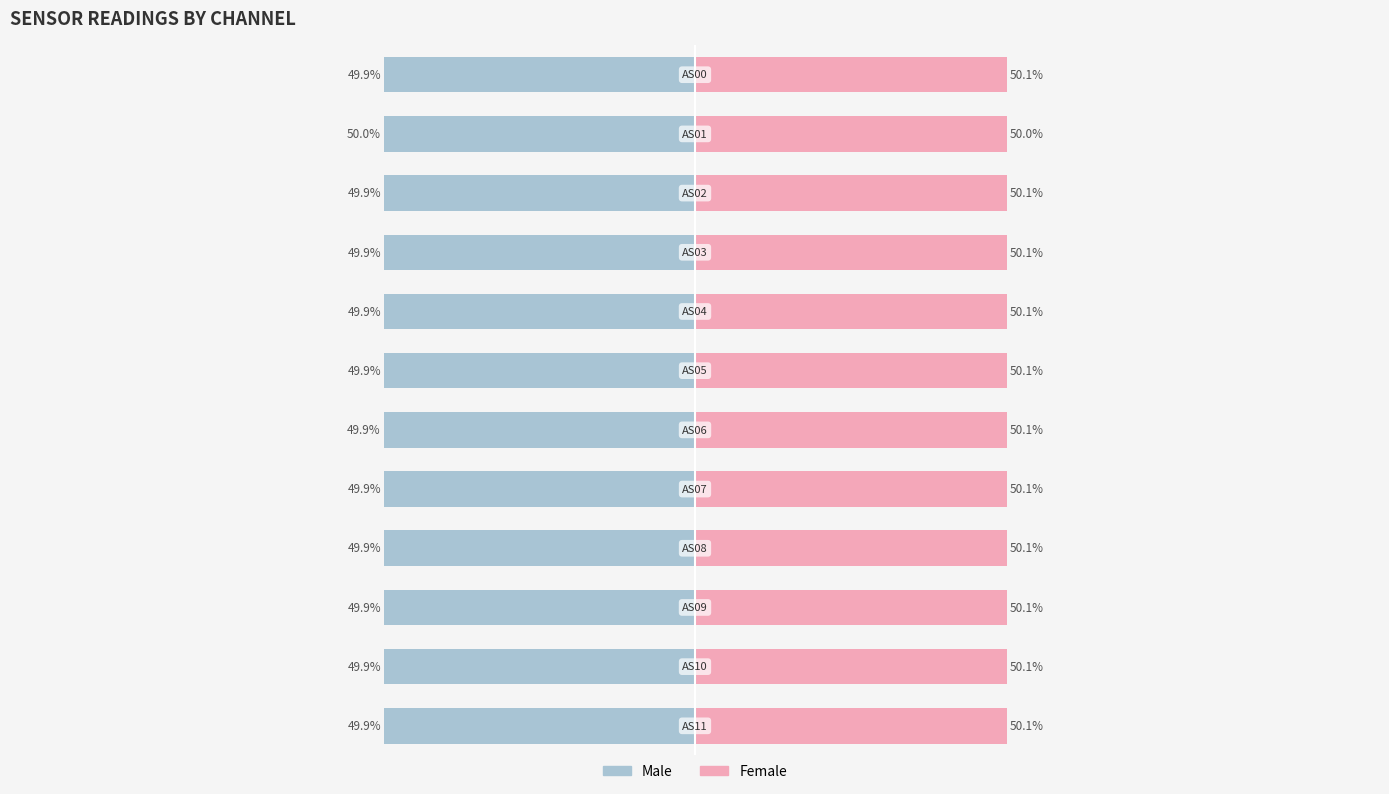

How many bars are there in total?

24